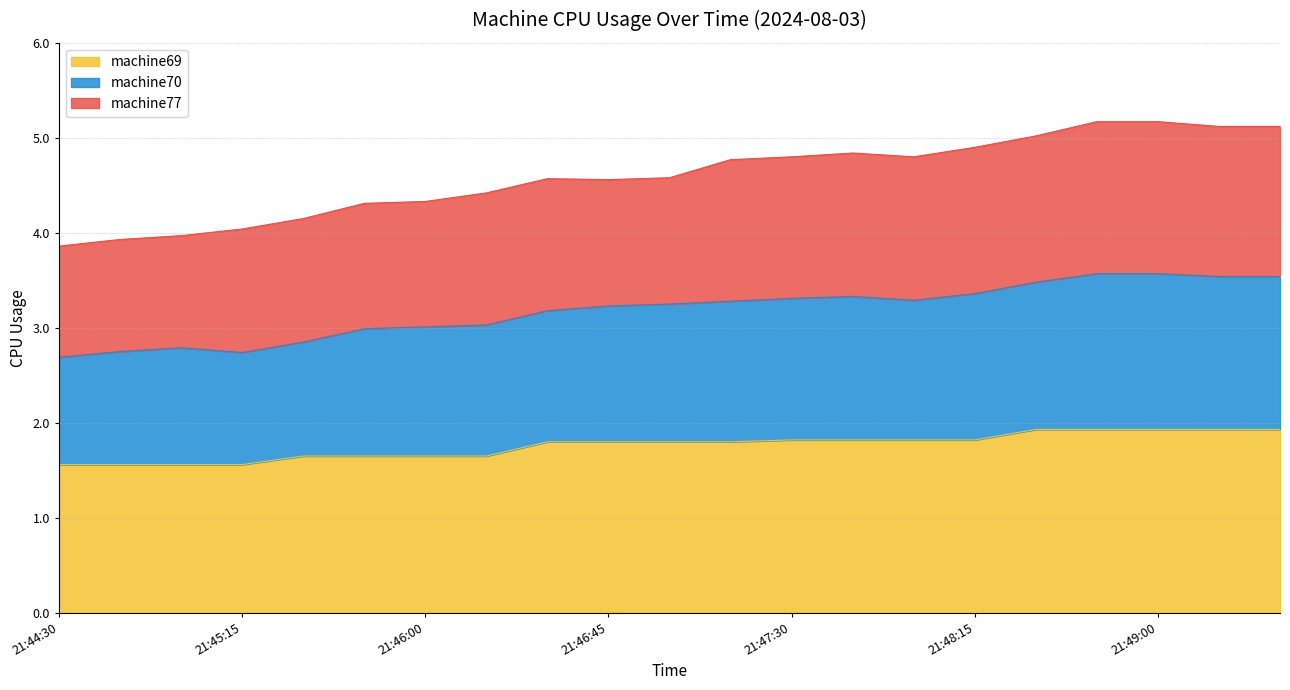

At which category does the chart reach its minimum across all series?

21:44:30